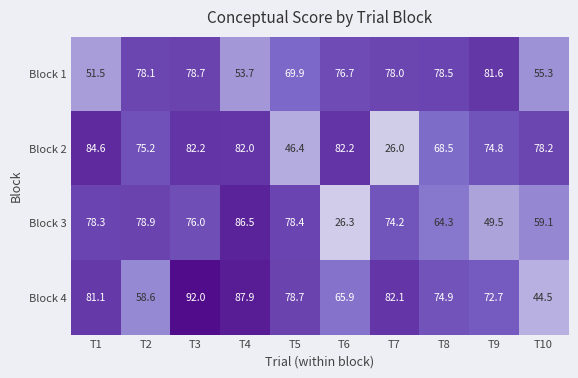

At which label does Block 3 first exceed 76?

T1